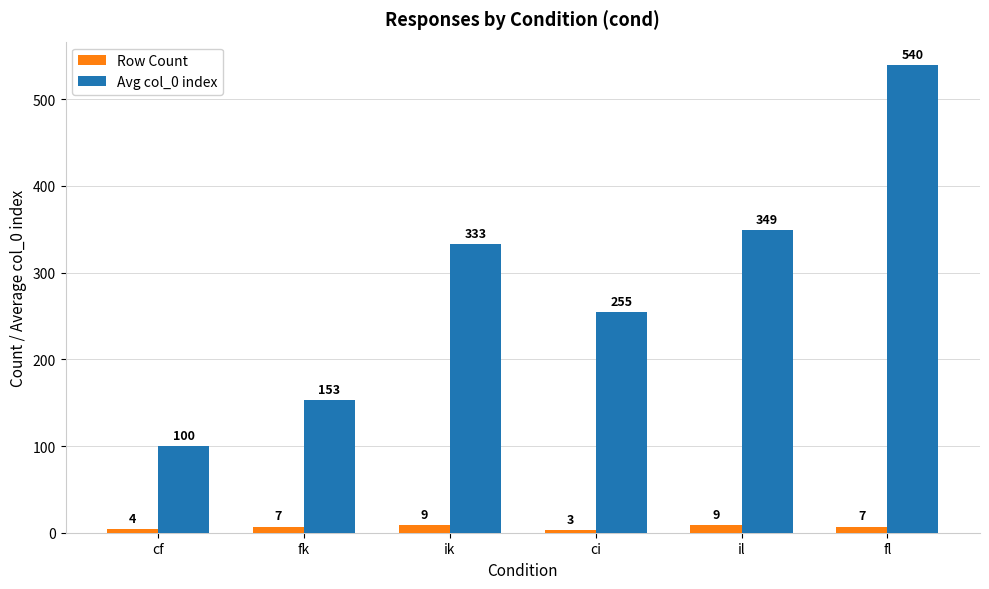

At fl, list the series in order from smallest to largest.

Row Count, Avg col_0 index